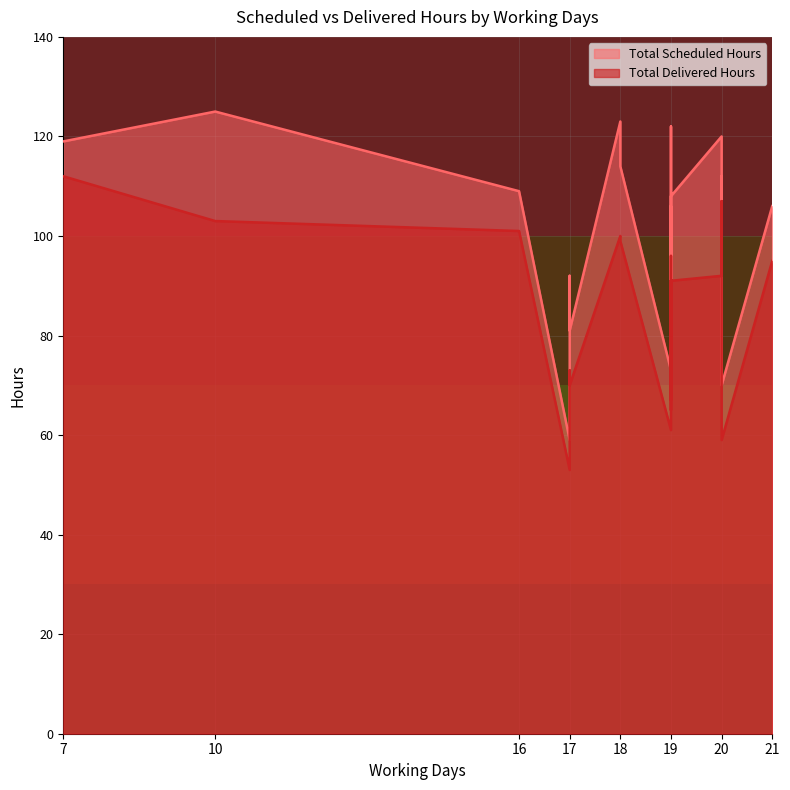

Reading left to right, extract all data points from this chart.

Total Delivered Hours: 112	103	101	53	73	70	100	99	61	96	67	91	79	65	91	92	93	107	59	95
Total Scheduled Hours: 119	125	109	59	92	81	123	114	73	122	90	106	103	76	108	120	103	112	70	106